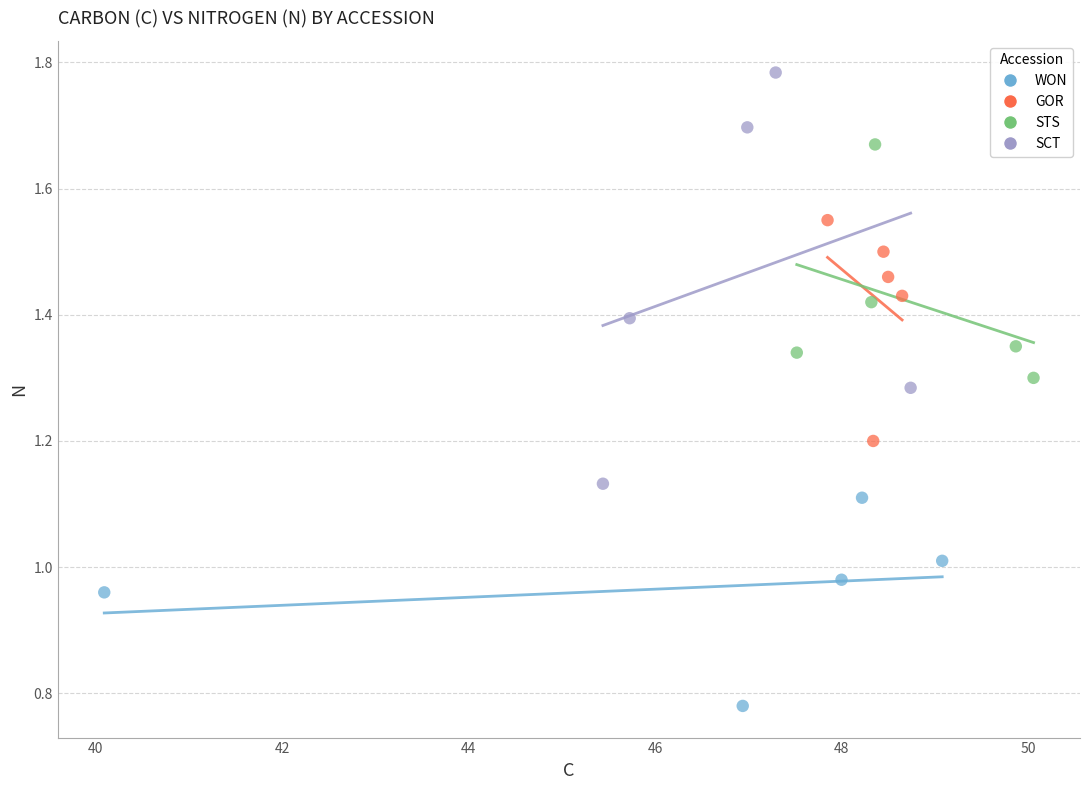

Which series has the largest Y range (max minus min)?

SCT